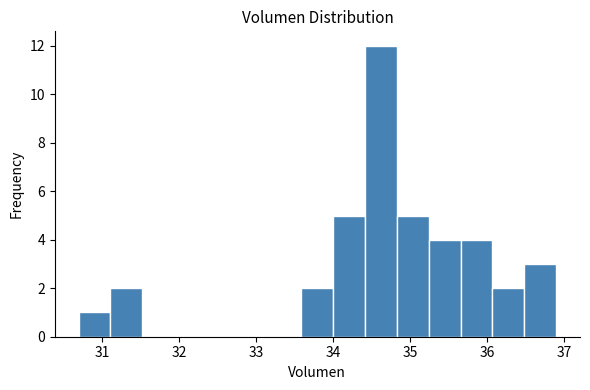

What is the height of the bar covering 30.7 to 31.1 on the x-axis? Neither the bar edges nor the heights are printed on the chart, so give them approximately, as read against the axes.

1